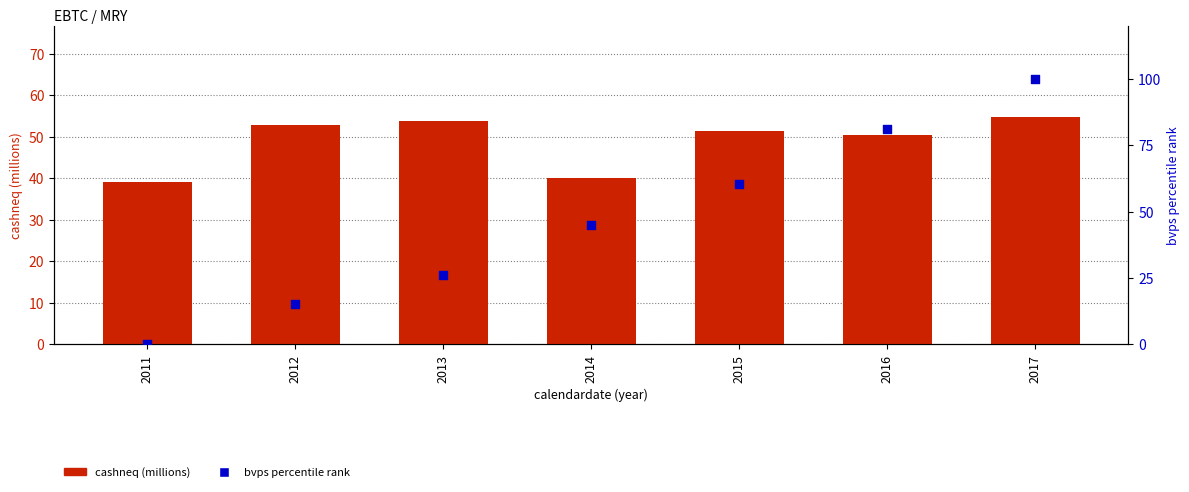

At how many categories does at least one series exceed 85?

1